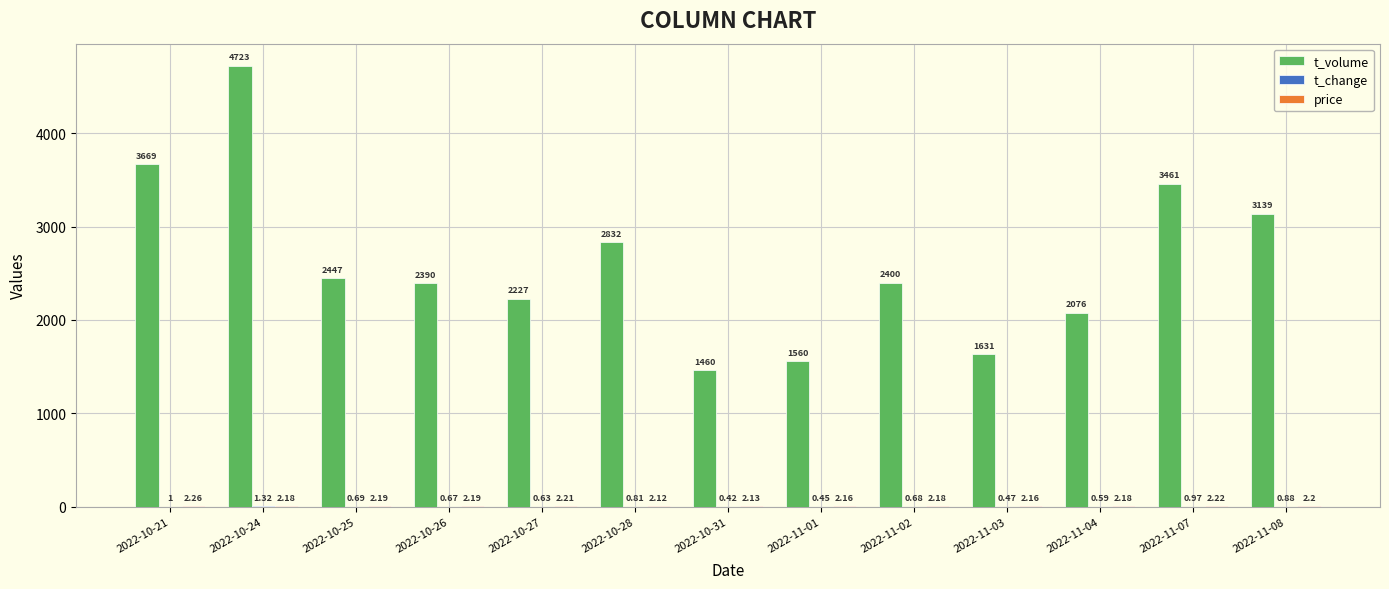

Which series has the largest total across all categories?

t_volume